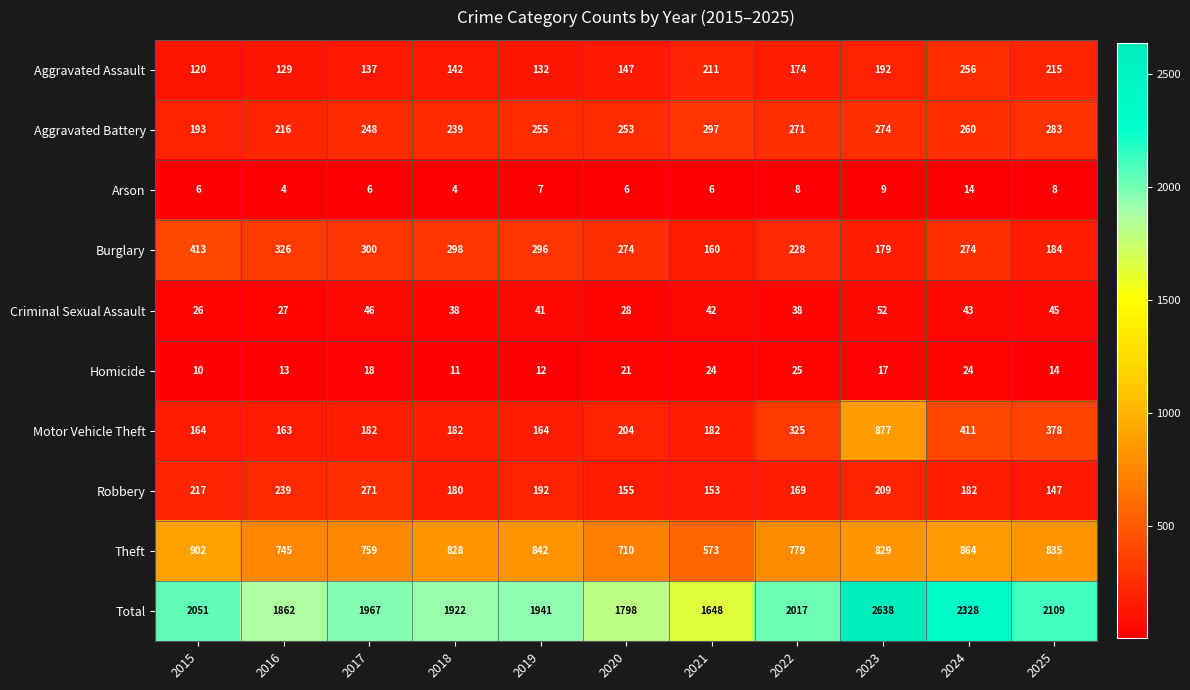

At which label is Homicide closest to 17?

2023